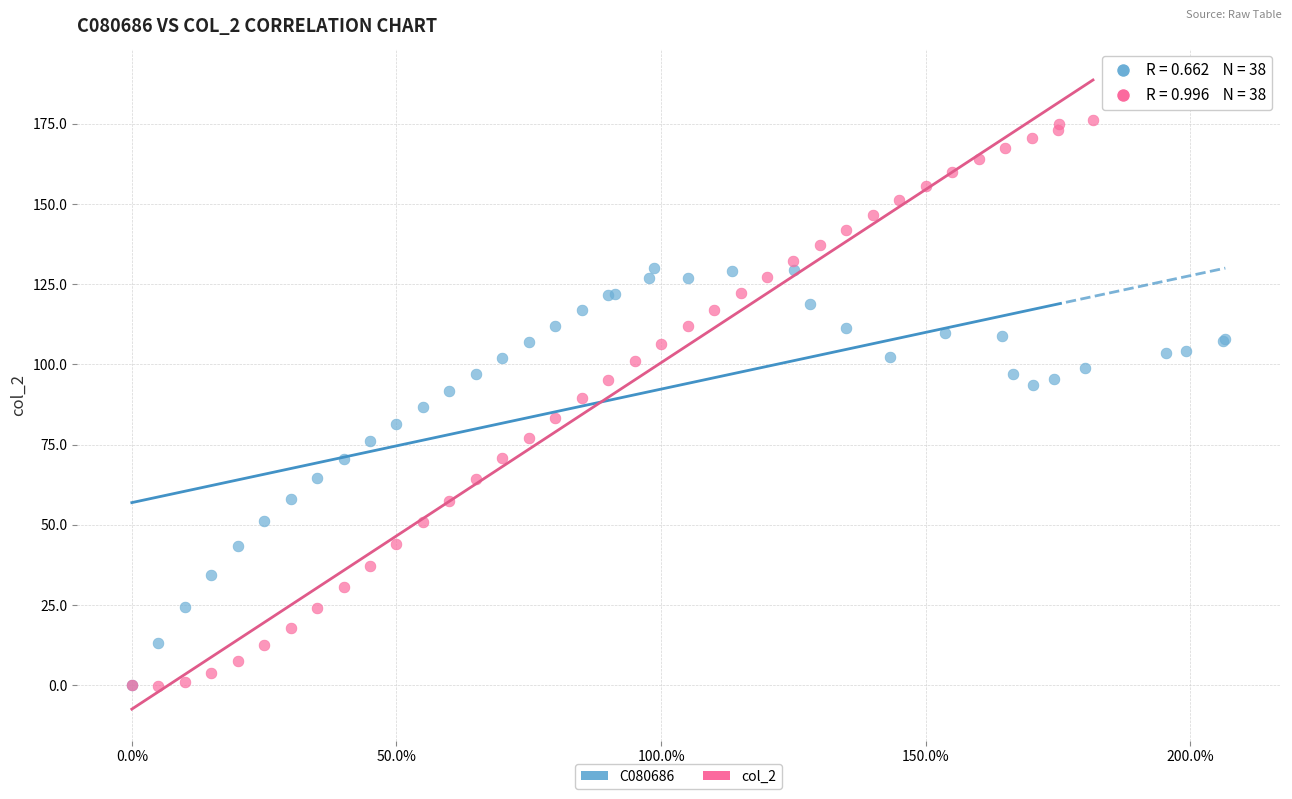

Which series has the largest Y range (max minus min)?

col_2